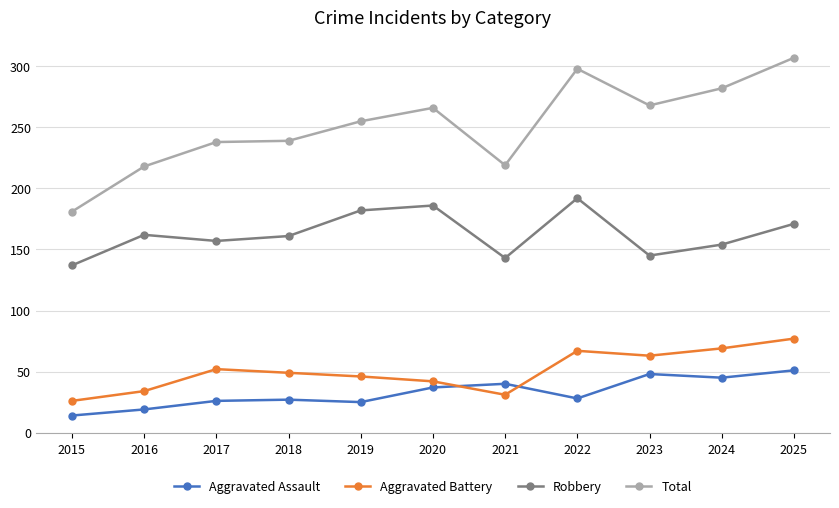

What is the difference between the maximum and minimum values in the Aggravated Battery series?

51